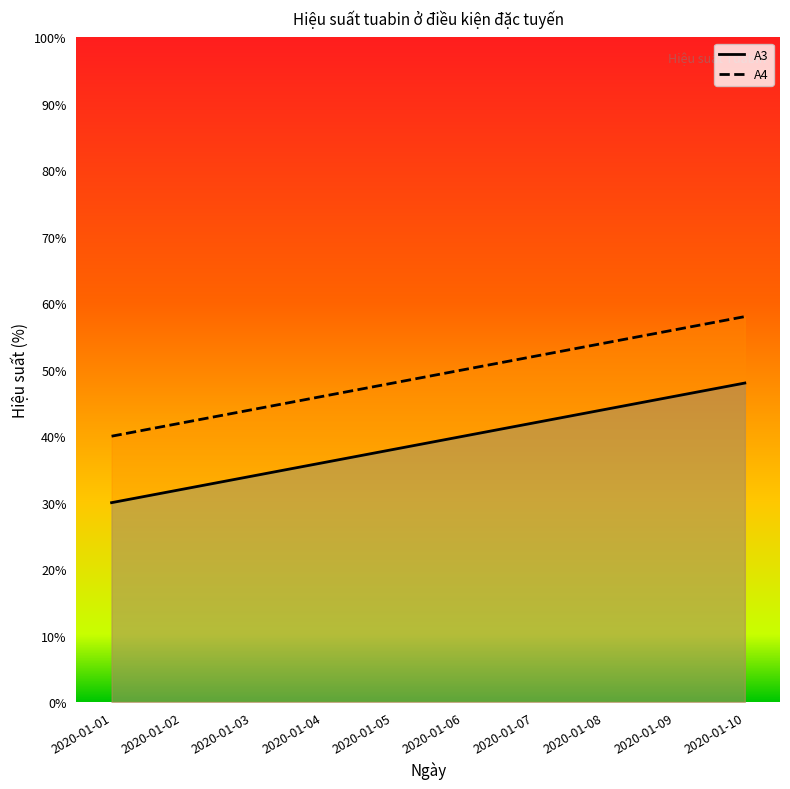

What are all the series names shown in the legend?

A3, A4